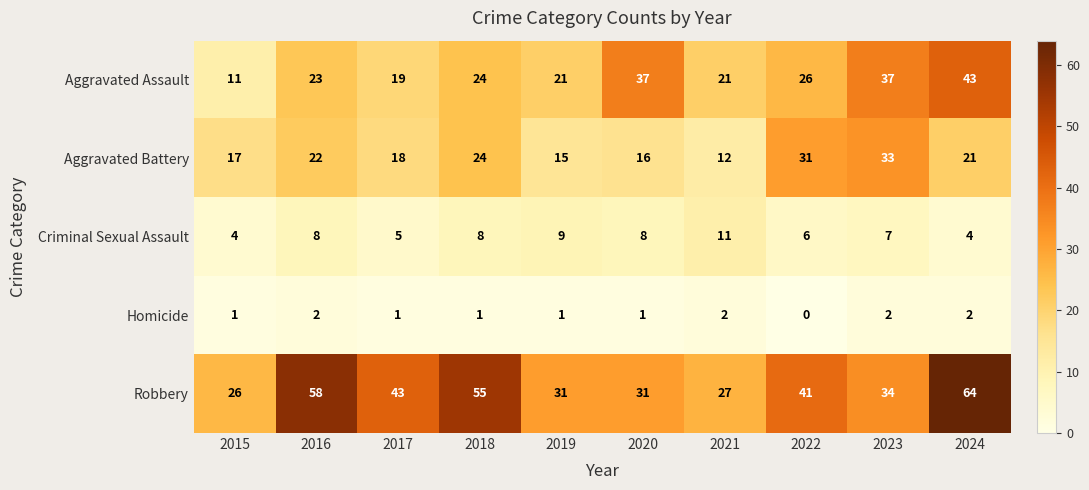

What is the total value across all series at 2016?

113